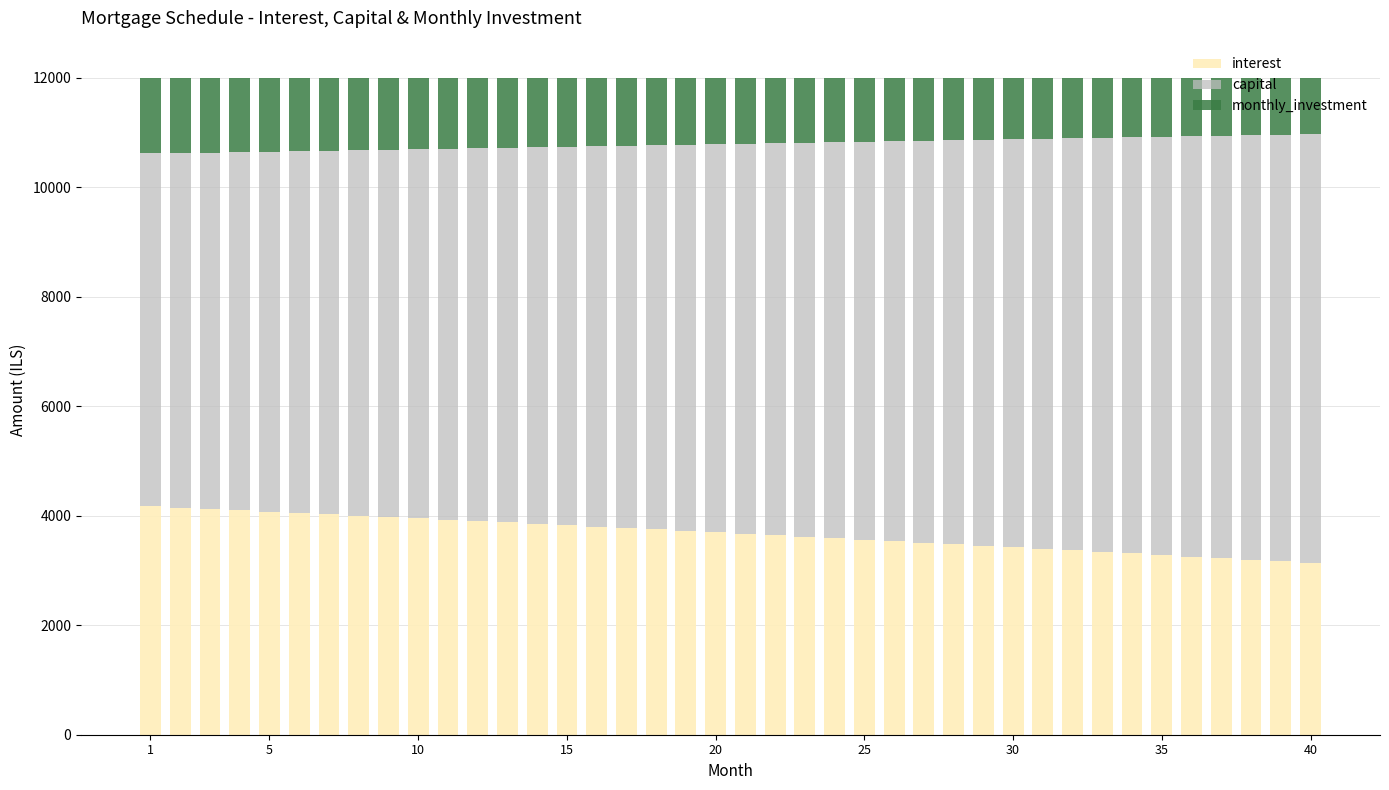

What is the minimum value for interest?

3135.7